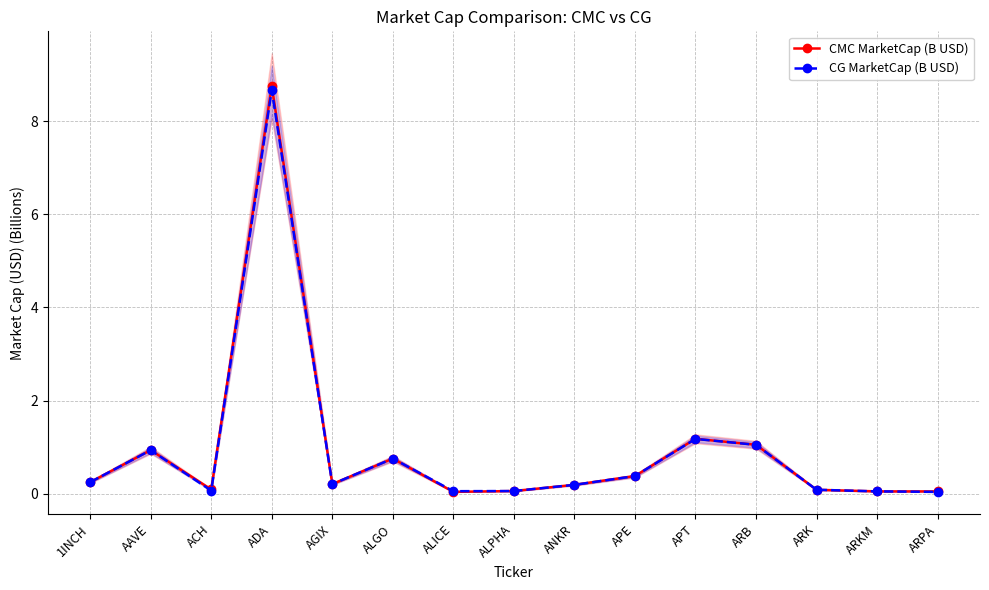

List the series in order of their peak value, highest first.

CMC MarketCap (B USD), CG MarketCap (B USD)